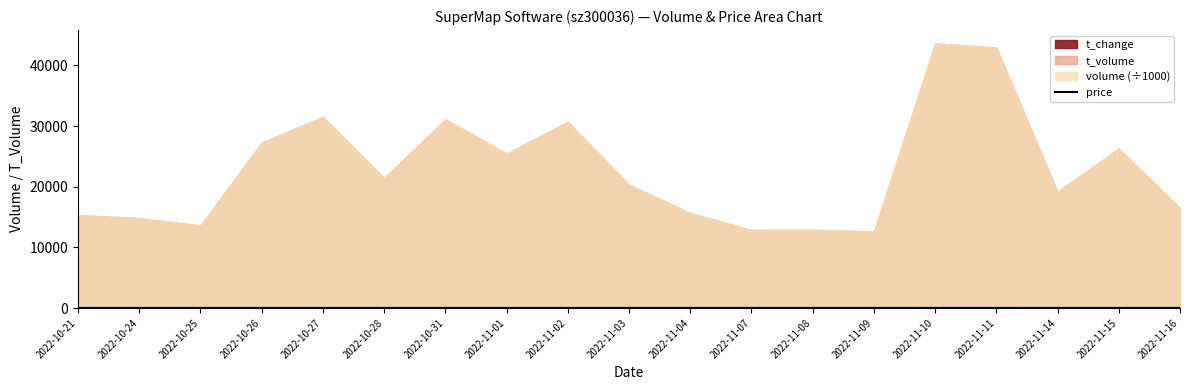

Between 2022-11-09 and 2022-10-27, which is larger?

2022-11-09